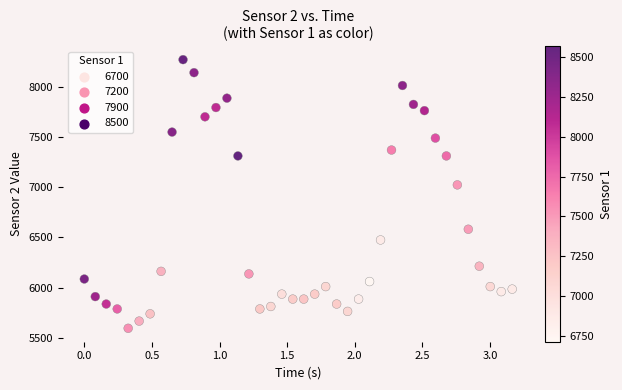

What Y value in the scatter plot is closest to 6931?

7021.6